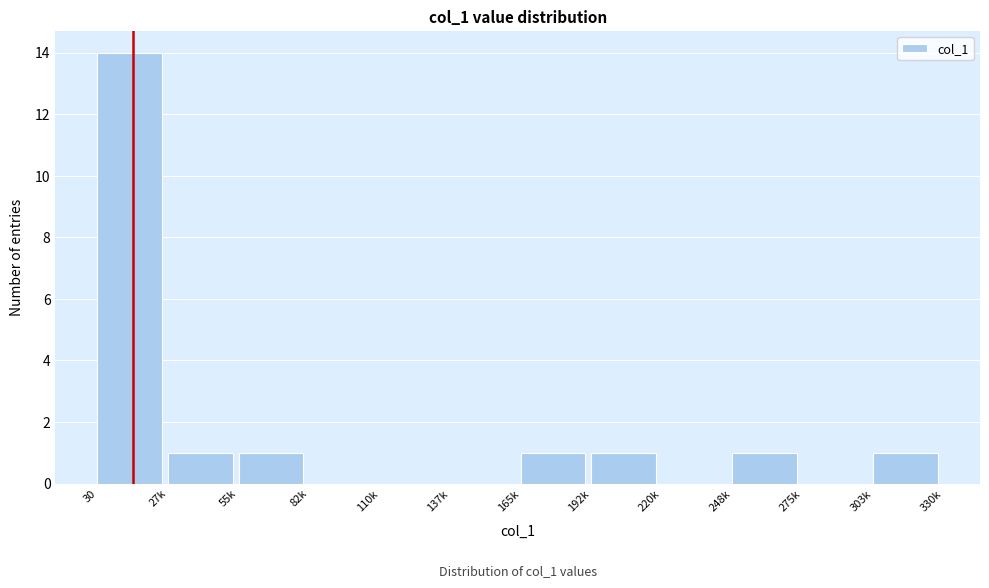

Reading right to left, transcribe all the data shown in this chart.

303k=1	275k=0	248k=1	220k=0	192k=1	165k=1	137k=0	110k=0	82k=0	55k=1	27k=1	30=14